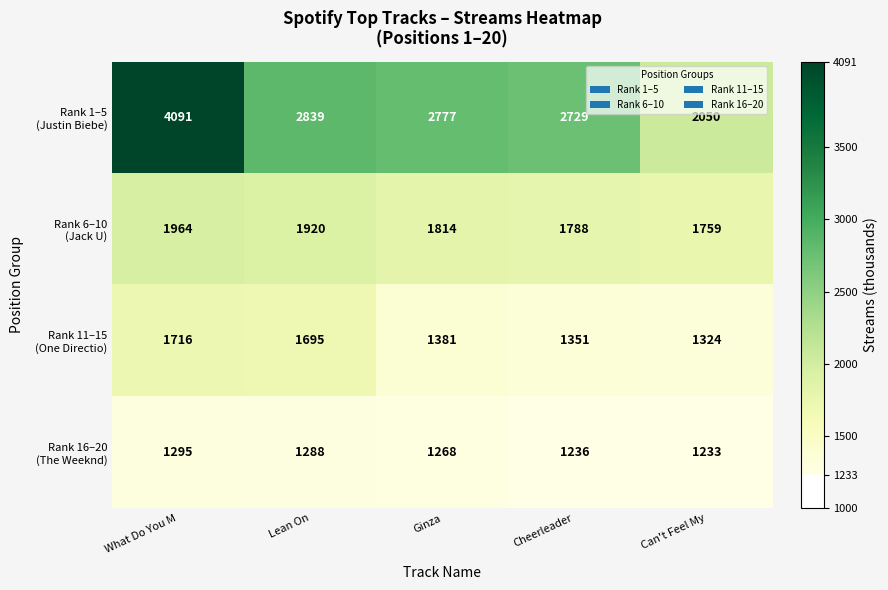

What is the difference between the highest and lowest values at What Do You M?

2796